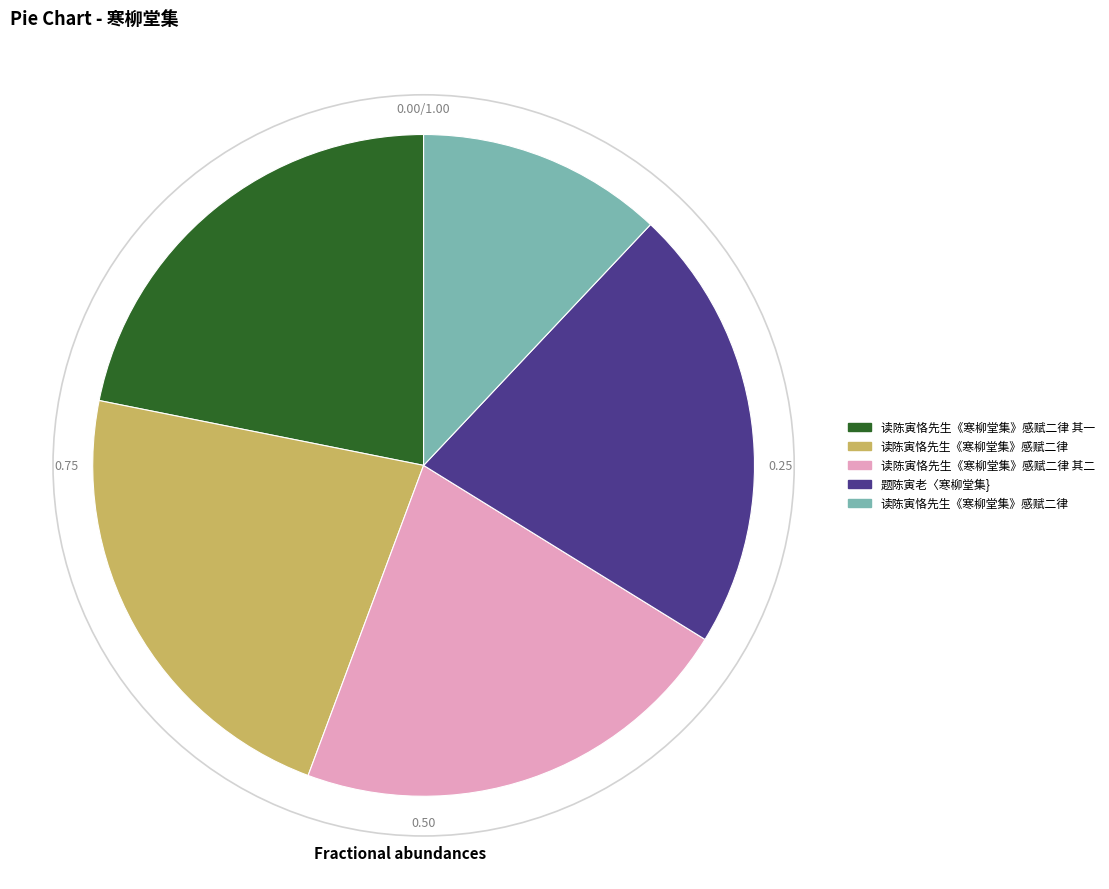

Is there a majority slice in this chart?

No